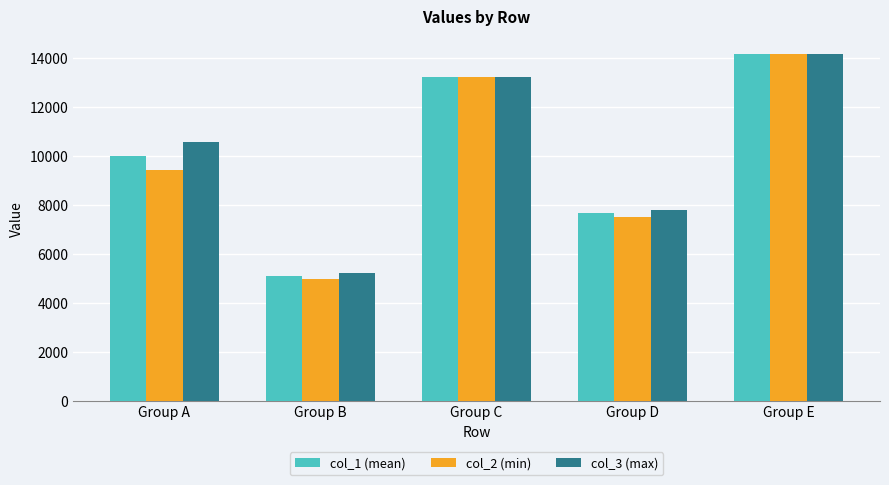

The value of col_1 (mean) at Group E is 6374.6. True or false?

False